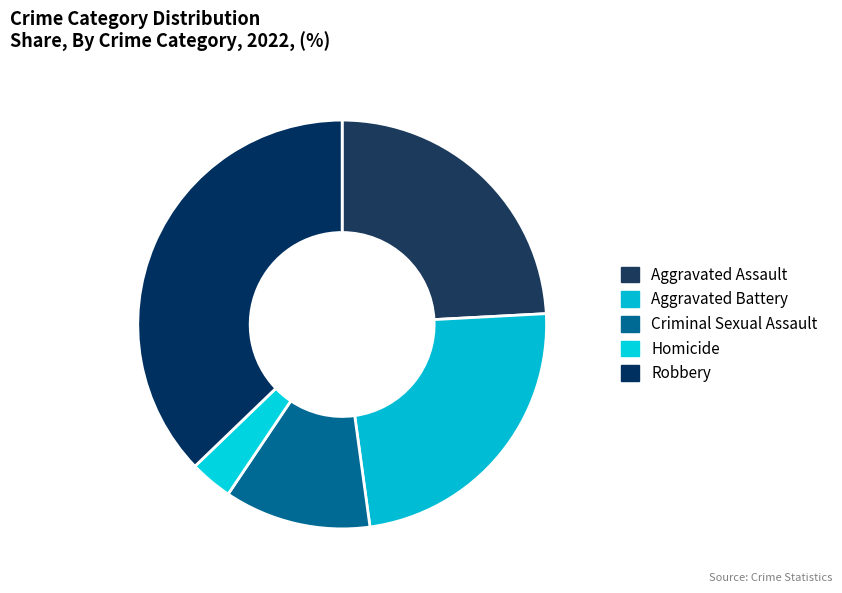

True or false: Aggravated Assault accounts for 24% of the total.

True